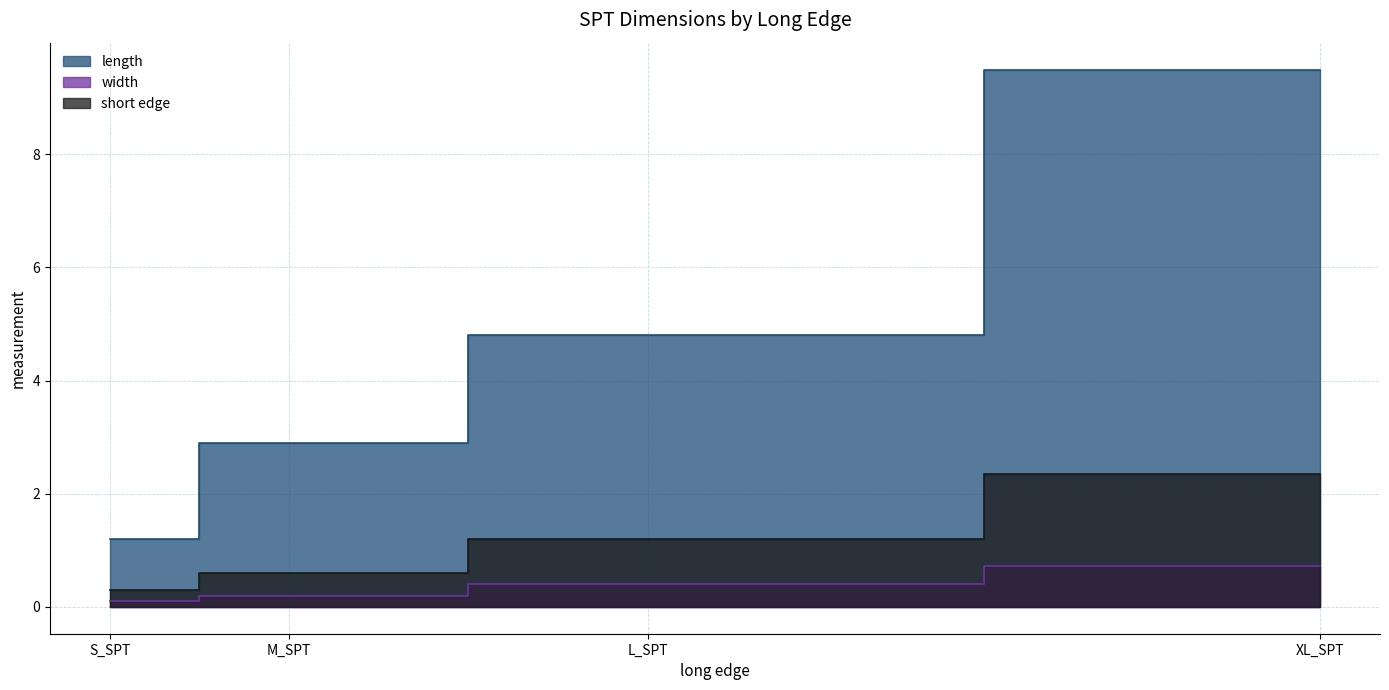

What is the sum of the length values at S_SPT and XL_SPT?

10.7